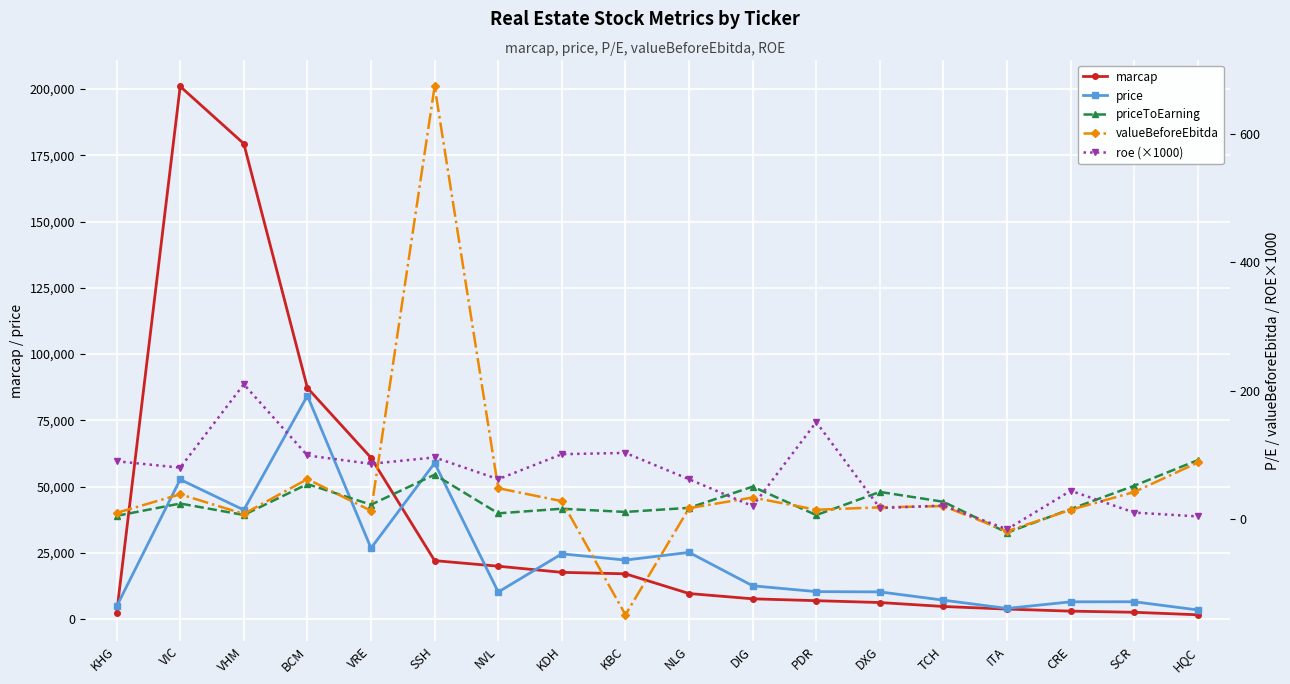

Which series has the largest range (max minus min)?

marcap